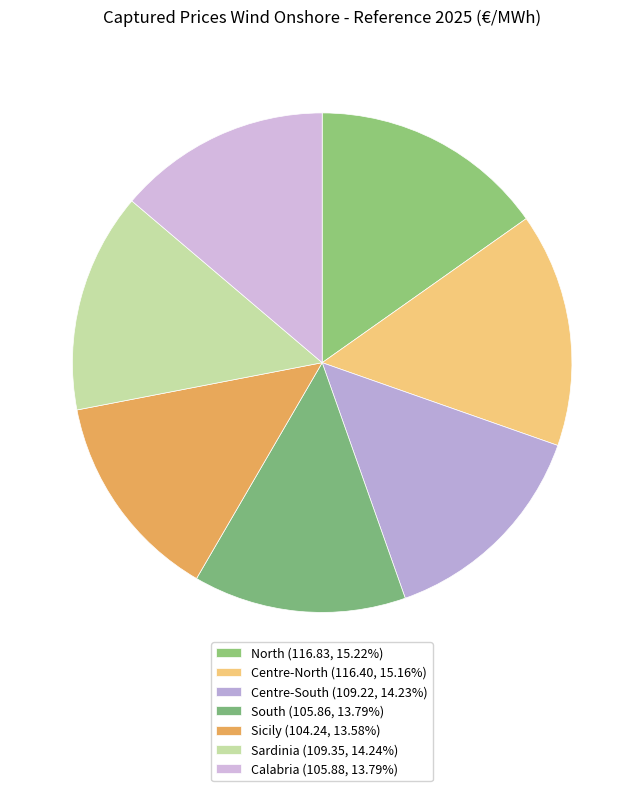

How many slices are in this pie chart?

7